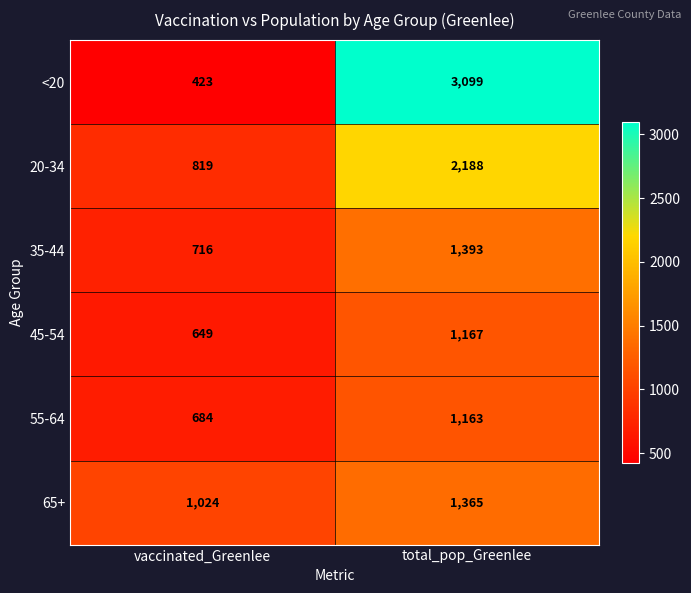

Reading left to right, what are all the values shown in this chart?

<20: 423	3099
20-34: 819	2188
35-44: 716	1393
45-54: 649	1167
55-64: 684	1163
65+: 1024	1365